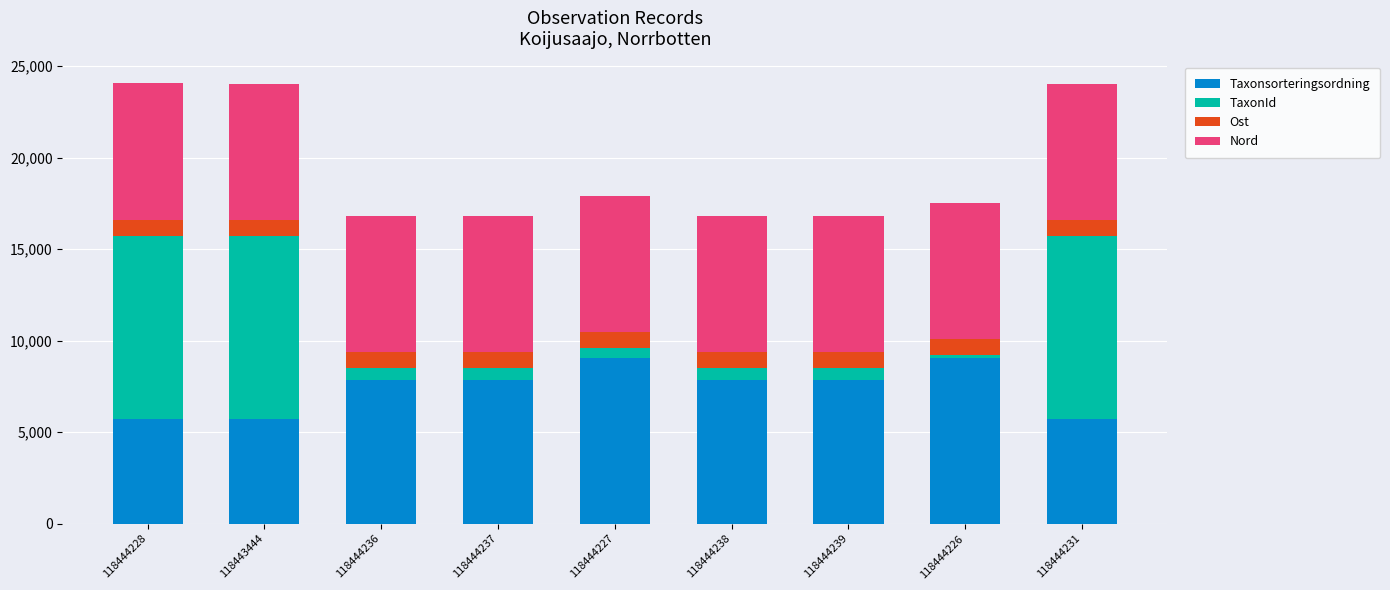

What is the minimum value for Taxonsorteringsordning?

5729.2